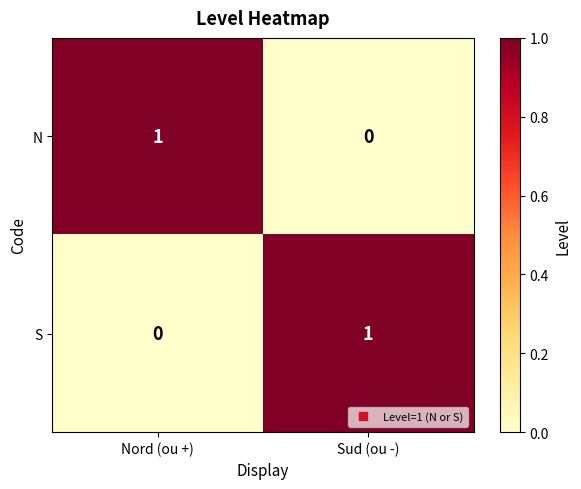

Rank the categories by S value from highest to lowest.

Sud (ou -), Nord (ou +)